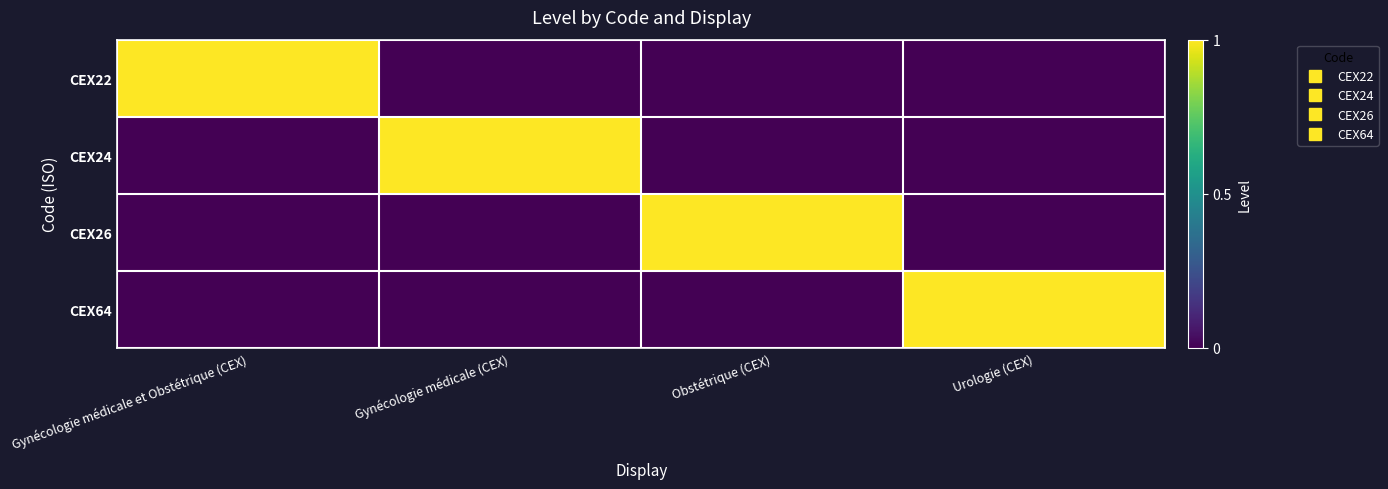

Reading left to right, what are all the values shown in this chart?

CEX22: Gynécologie médicale et Obstétrique (CEX)=1	Gynécologie médicale (CEX)=0	Obstétrique (CEX)=0	Urologie (CEX)=0
CEX24: Gynécologie médicale et Obstétrique (CEX)=0	Gynécologie médicale (CEX)=1	Obstétrique (CEX)=0	Urologie (CEX)=0
CEX26: Gynécologie médicale et Obstétrique (CEX)=0	Gynécologie médicale (CEX)=0	Obstétrique (CEX)=1	Urologie (CEX)=0
CEX64: Gynécologie médicale et Obstétrique (CEX)=0	Gynécologie médicale (CEX)=0	Obstétrique (CEX)=0	Urologie (CEX)=1